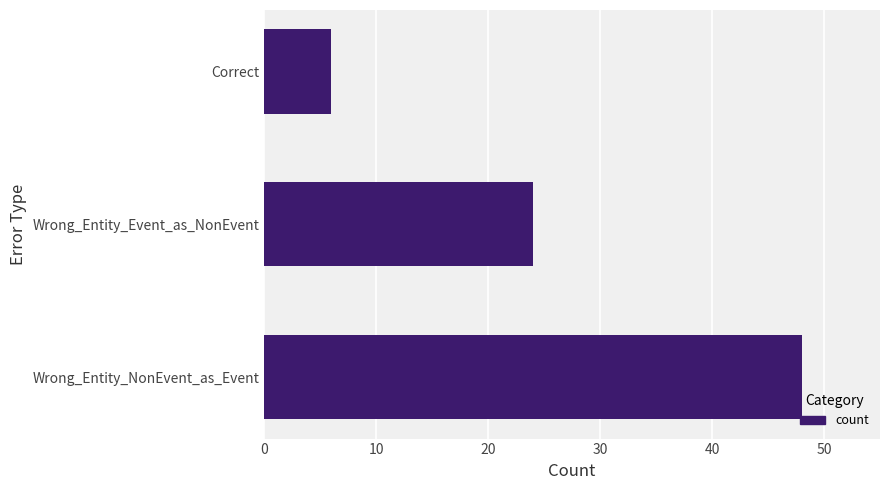

Approximately how many times larger is the value at Wrong_Entity_NonEvent_as_Event compared to Correct?

8.0